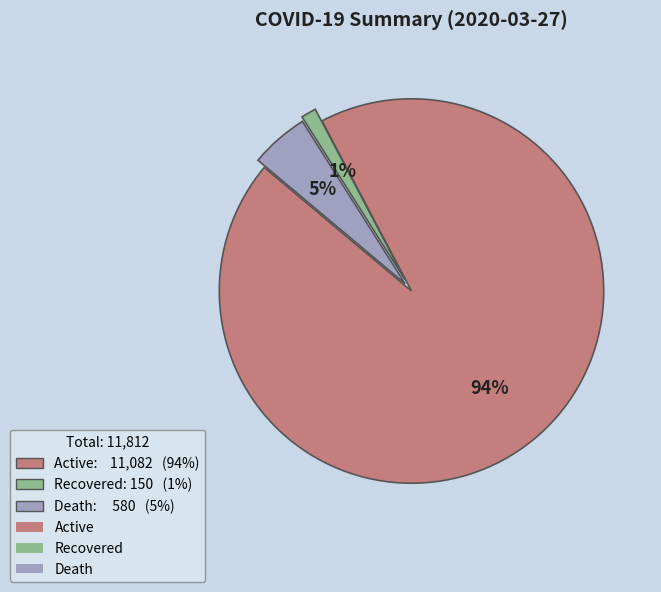

Is there a majority slice in this chart?

Yes